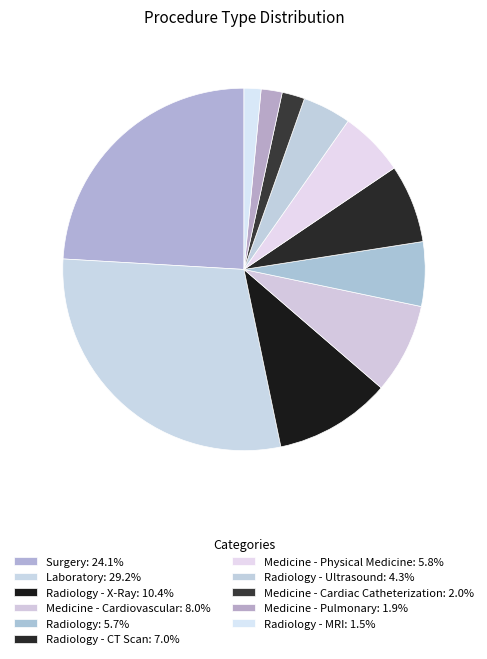

How many slices are in this pie chart?

11